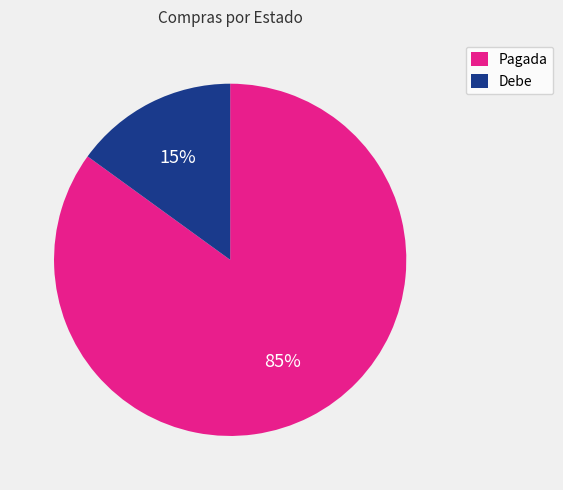

Which has a higher value, Pagada or Debe?

Pagada